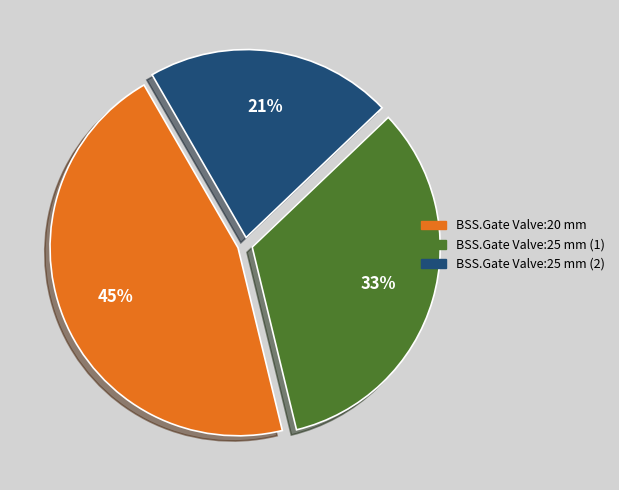

Does any single category account for the majority?

No